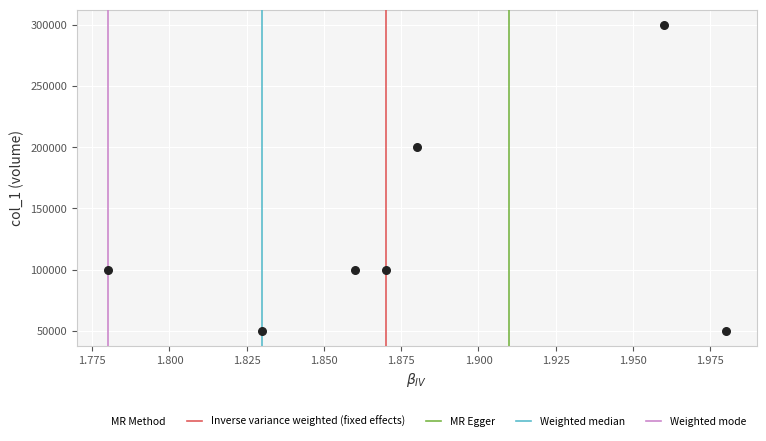

What is the range of Y values (max minus min)?

250000